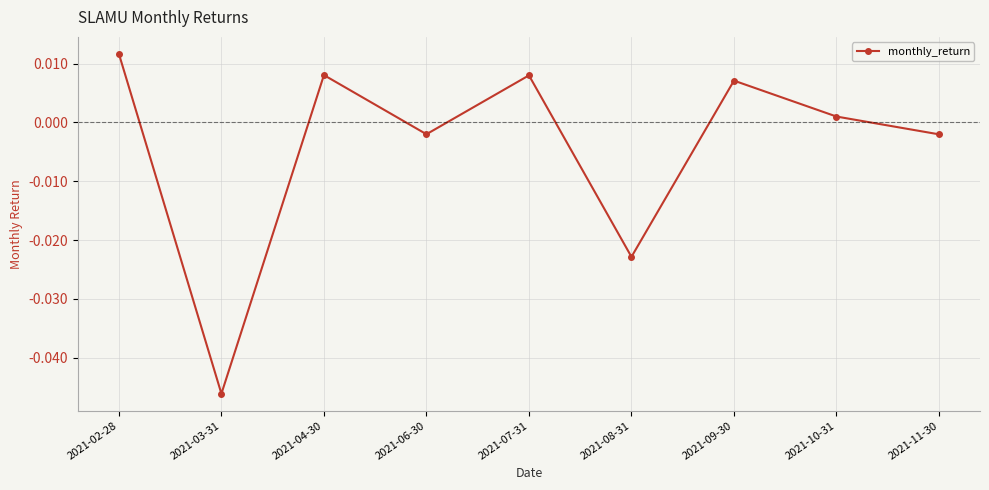

At which category does the data reach its first local valley?

2021-03-31